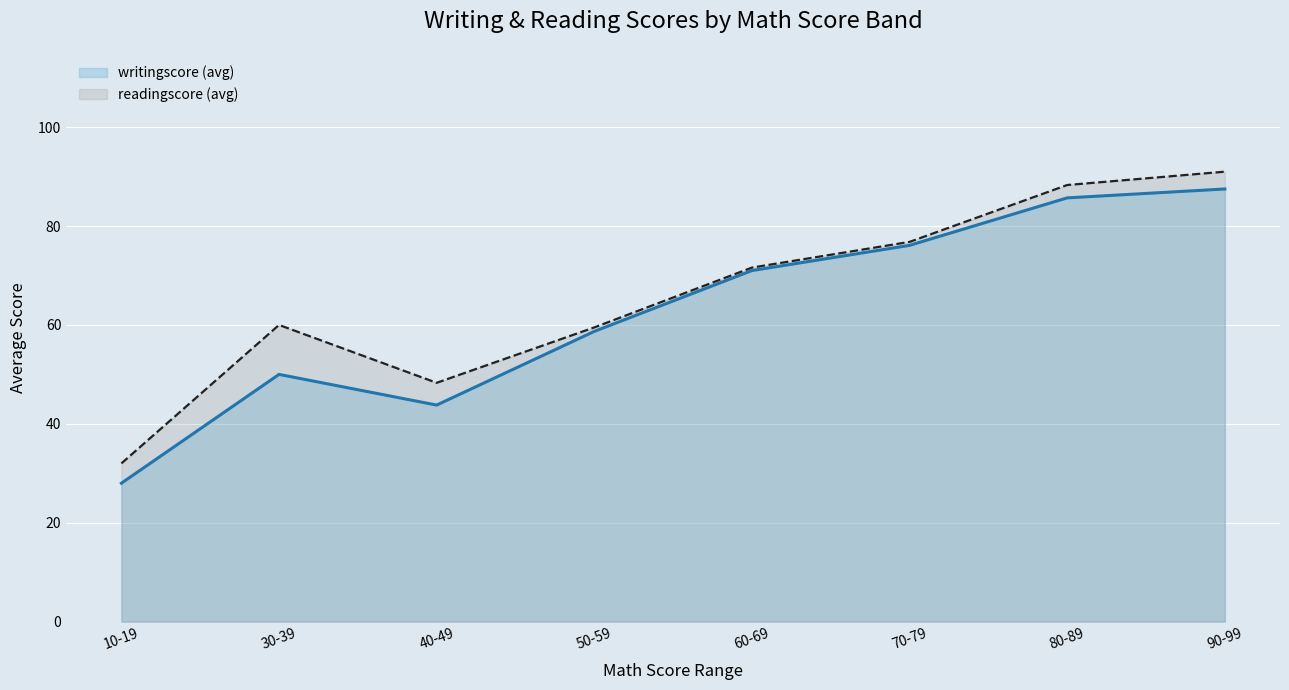

What position from the left is 40-49?

3